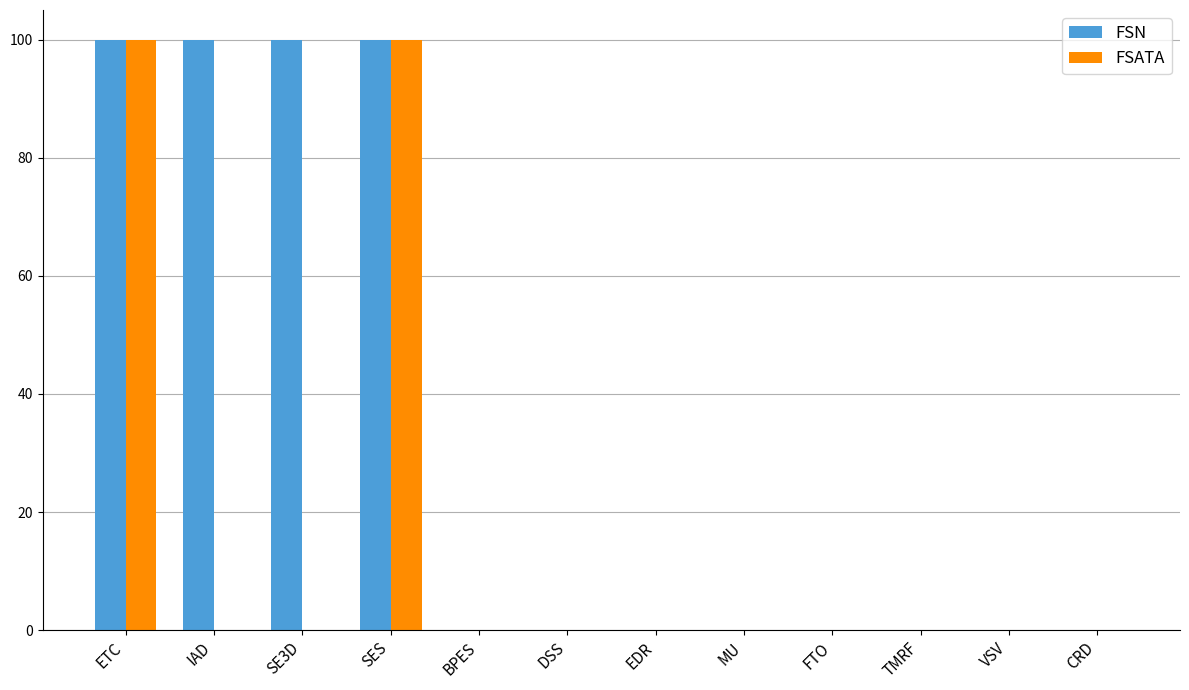

Reading left to right, what are all the values shown in this chart?

FSN: 100	100	100	100	0	0	0	0	0	0	0	0
FSATA: 100	0	0	100	0	0	0	0	0	0	0	0